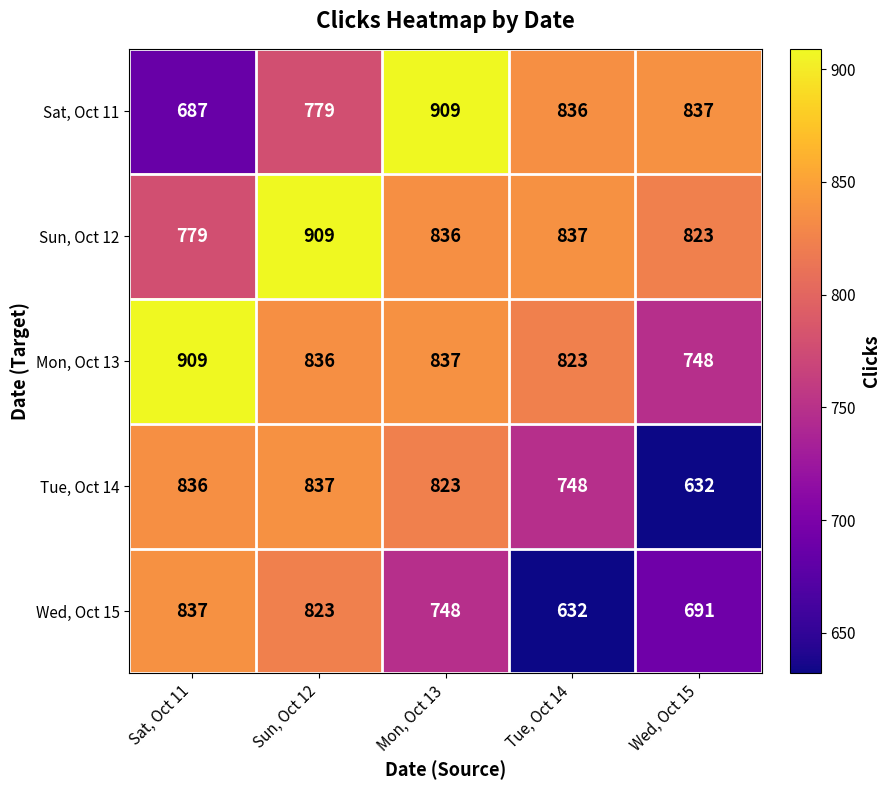

What is the difference between the Sat, Oct 11 values at Mon, Oct 13 and Tue, Oct 14?

73